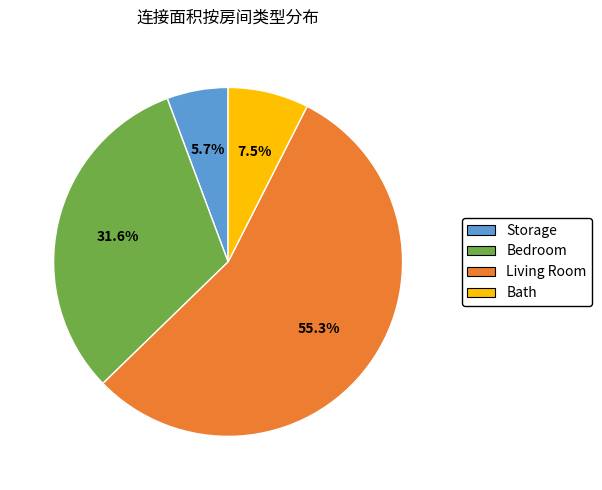

Does any single category account for the majority?

Yes